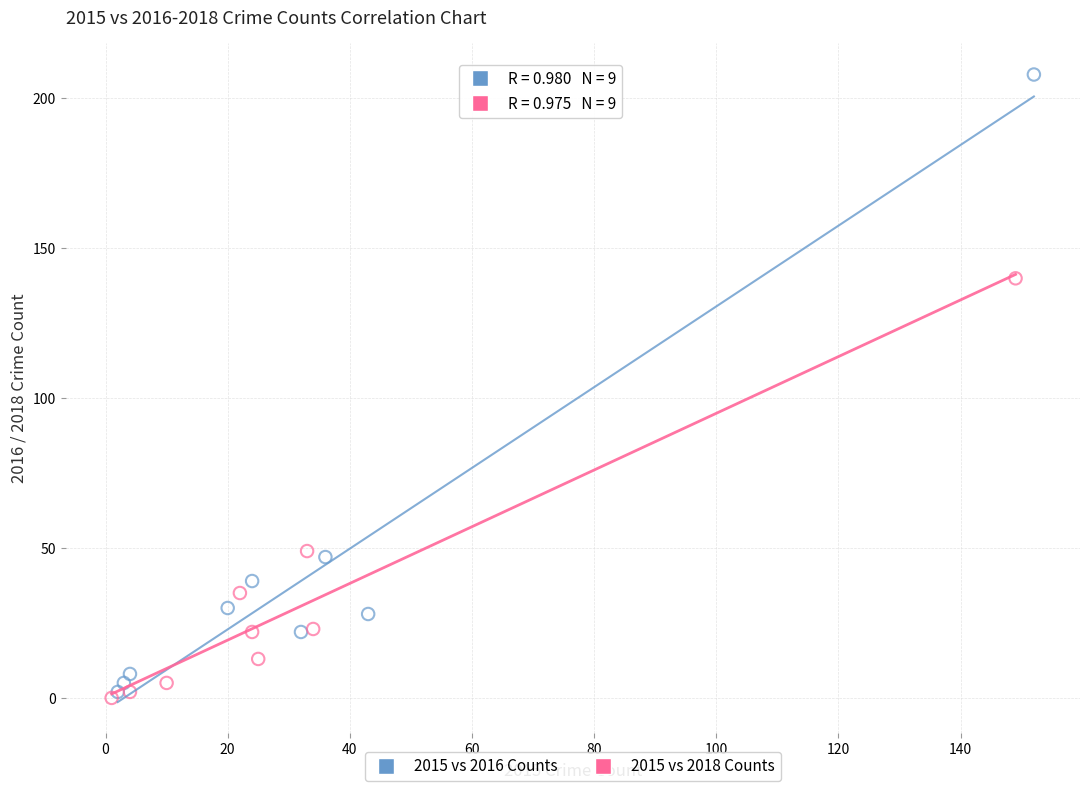

Which series has the widest spread of Y values?

2015 vs 2016 Counts